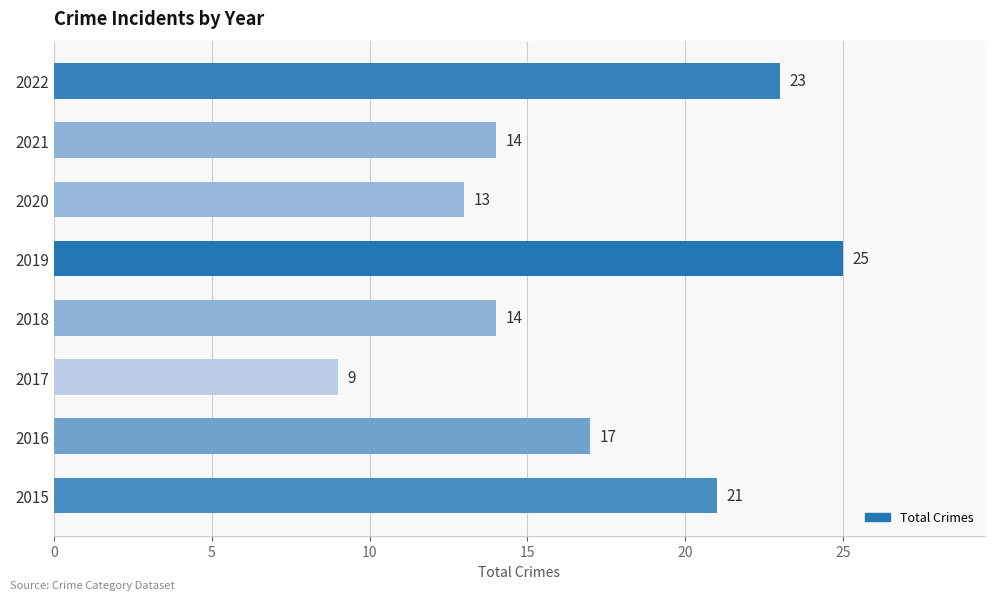

What is the smallest value displayed?

9